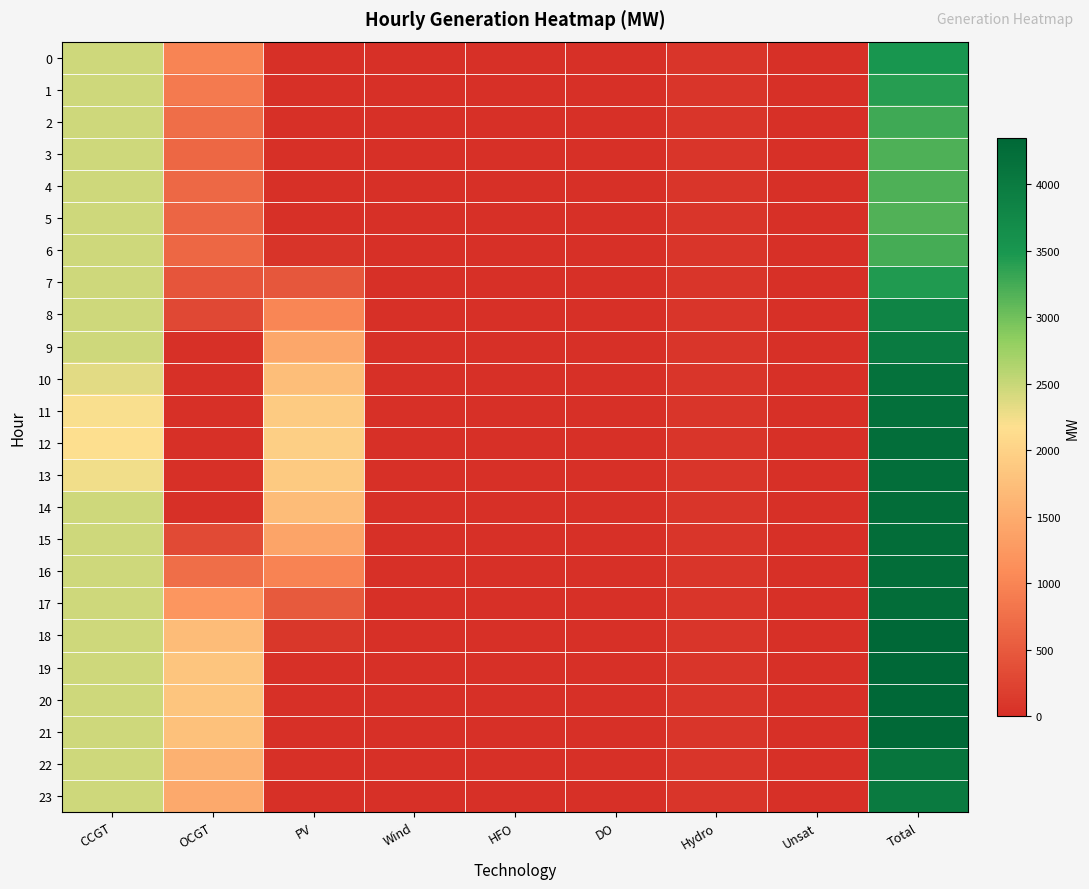

Which series has the largest total across all categories?

19